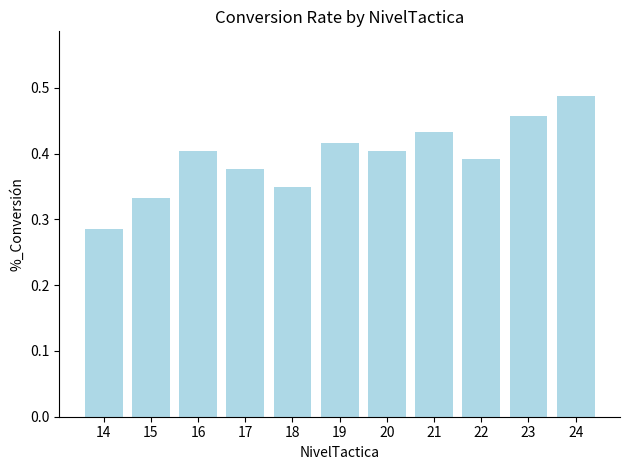

Which category has the highest value across all series?

24